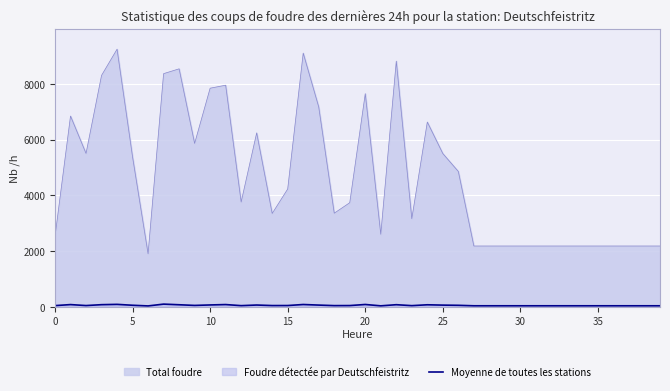

The value of Total foudre at 25 is 3610. True or false?

False